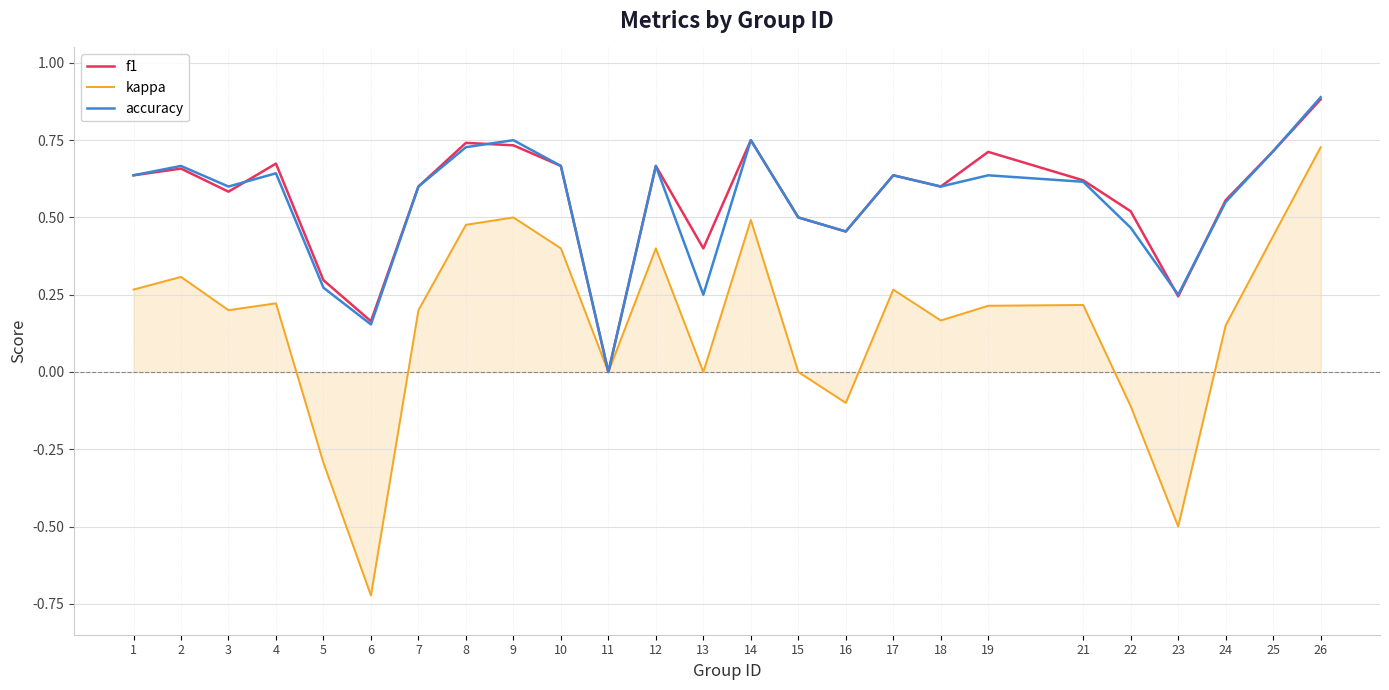

The value of kappa at 22 is -0.1. True or false?

True